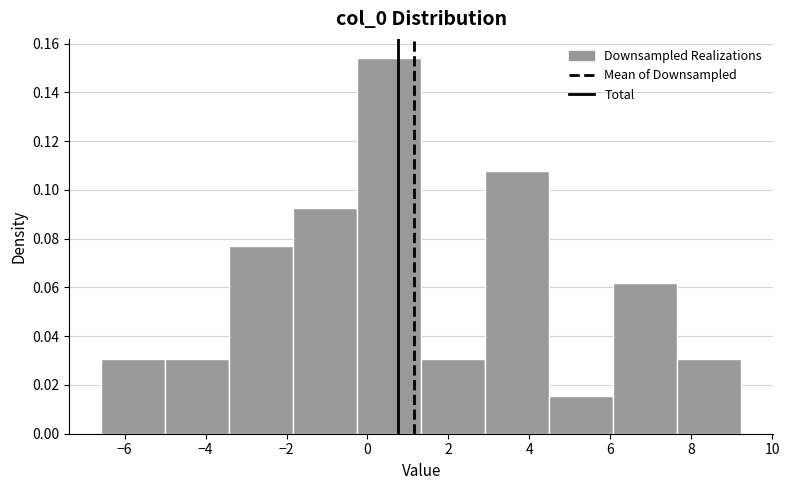

Reading left to right, list every bar in this chart as the range it spans on the x-axis followed by its height. Neither the bar edges nor the heights are printed on the chart, so give them approximately, as read against the axes.

-6.6 to -5.0: 0.030
-5.0 to -3.4: 0.030
-3.4 to -1.8: 0.078
-1.8 to -0.2: 0.092
-0.2 to 1.4: 0.154
1.4 to 3.0: 0.030
3.0 to 4.4: 0.108
4.4 to 6.0: 0.016
6.0 to 7.6: 0.062
7.6 to 9.2: 0.030